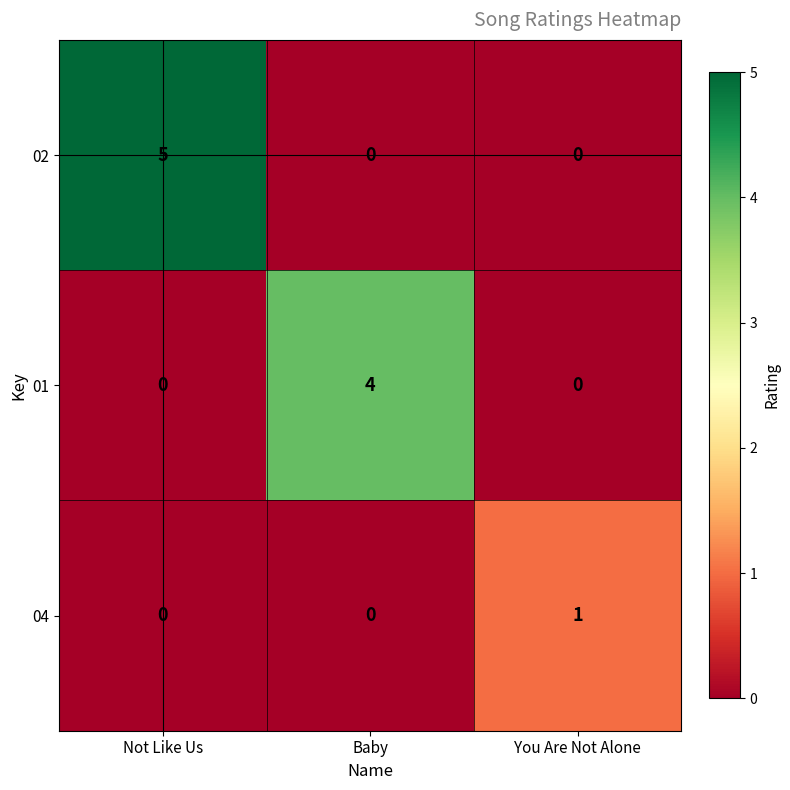

What is the approximate value of 01 at Baby?

4